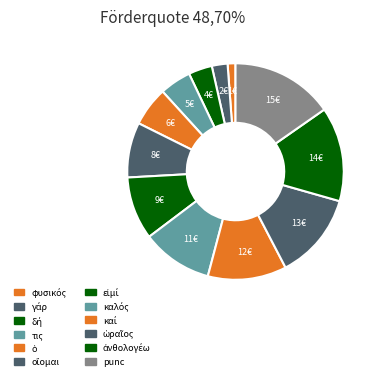

To the nearest percent, what is the combined percentage of ὁ and ὡραῖος?

19%